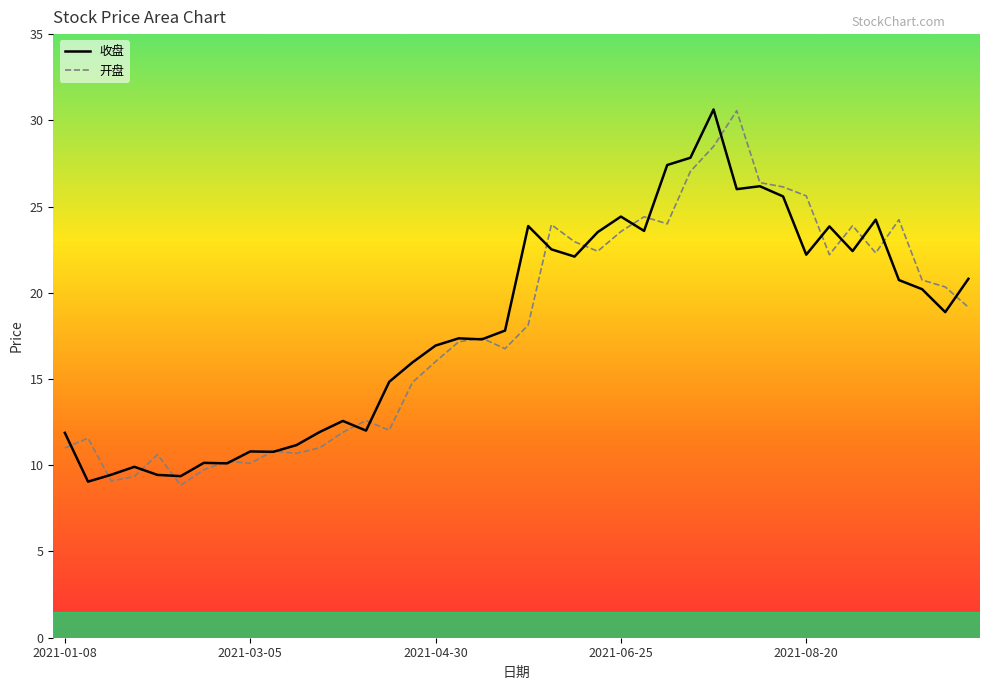

Rank the series by their maximum value, from highest to lowest.

收盘, 开盘